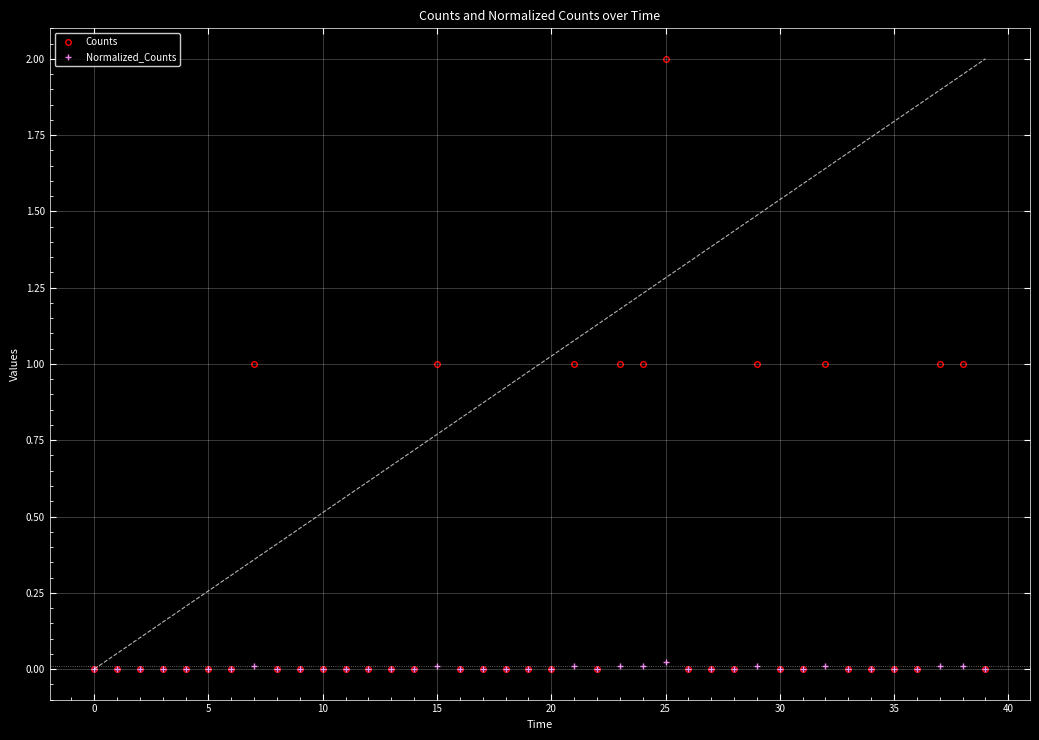

What are all the series names shown in the legend?

Counts, Normalized_Counts